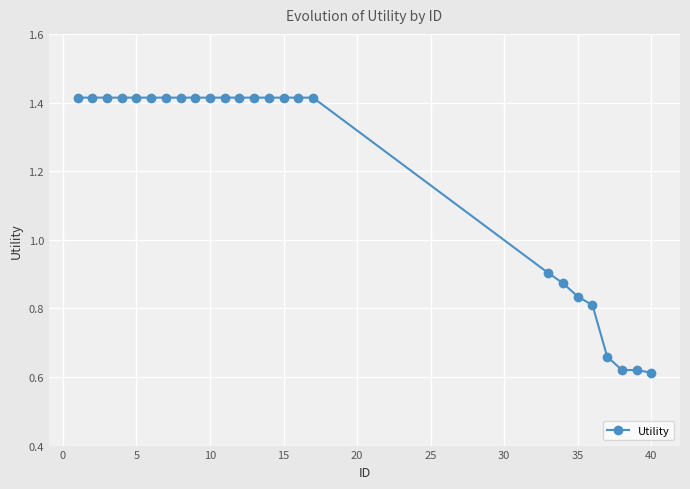

How many values are between 0 and 1?

8